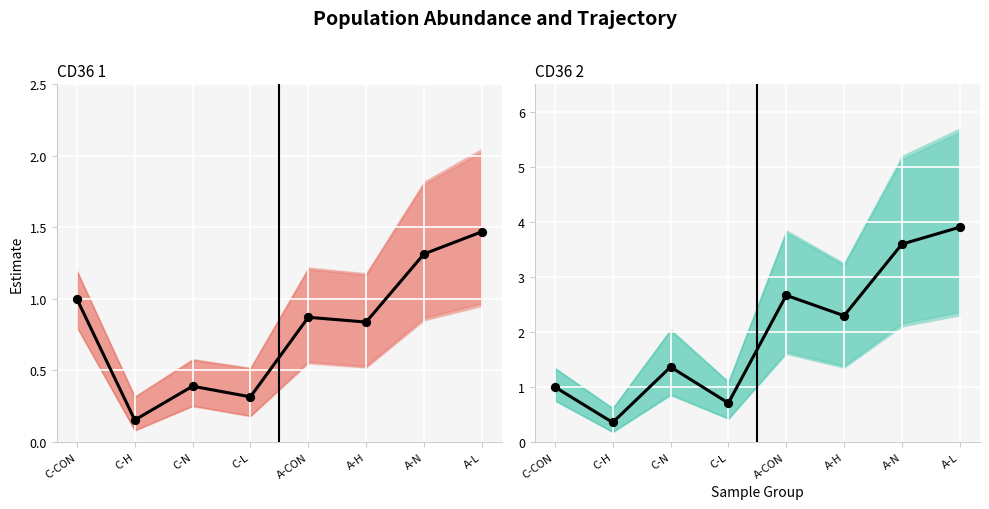

Which series contains the highest Y value?

CD36 2